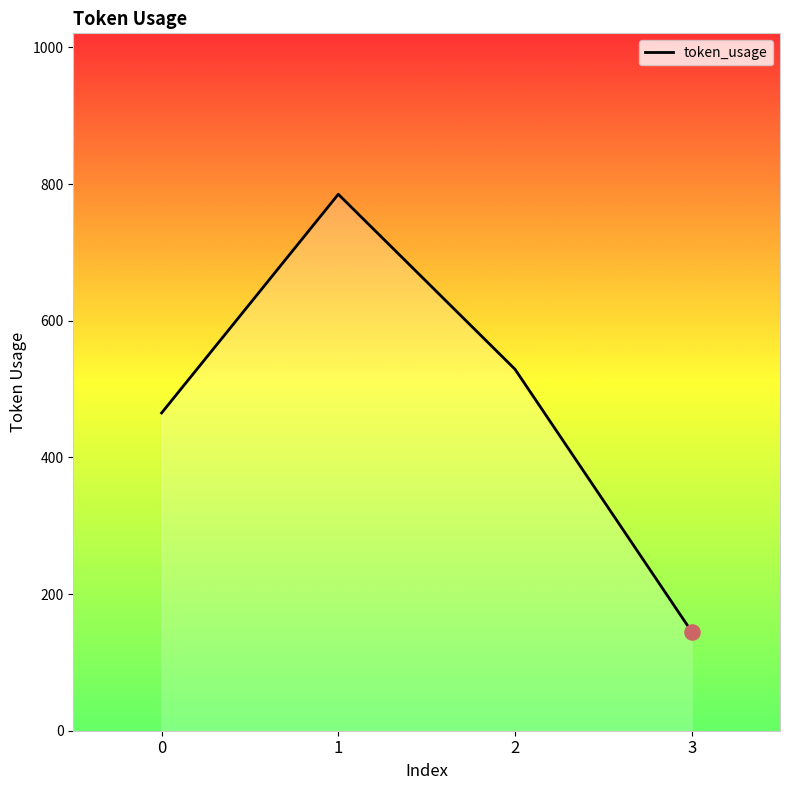

What is the ratio of the value at 3 to the value at 2?

0.3